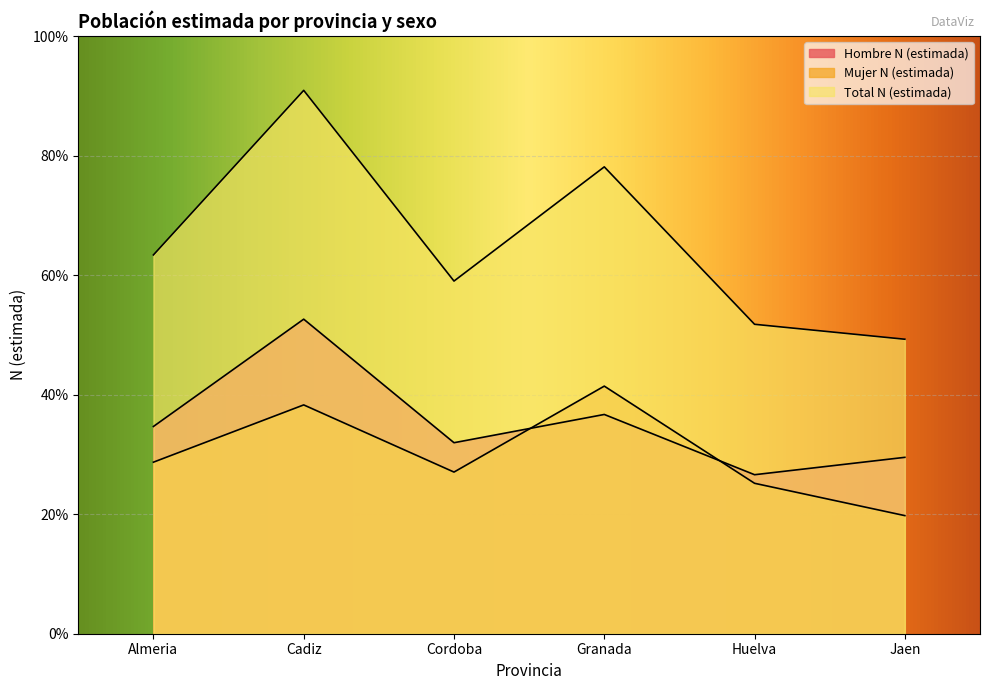

Between which two adjacent categories do Hombre N (estimada) and Mujer N (estimada) first intersect?

Cordoba and Granada